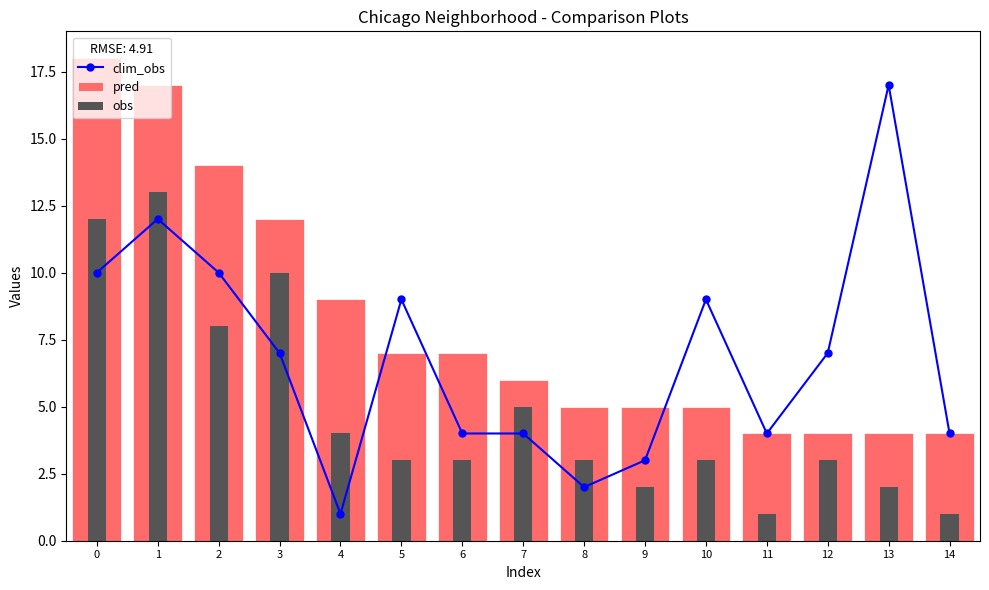

Are the bars grouped side by side (vs. stacked)?

No